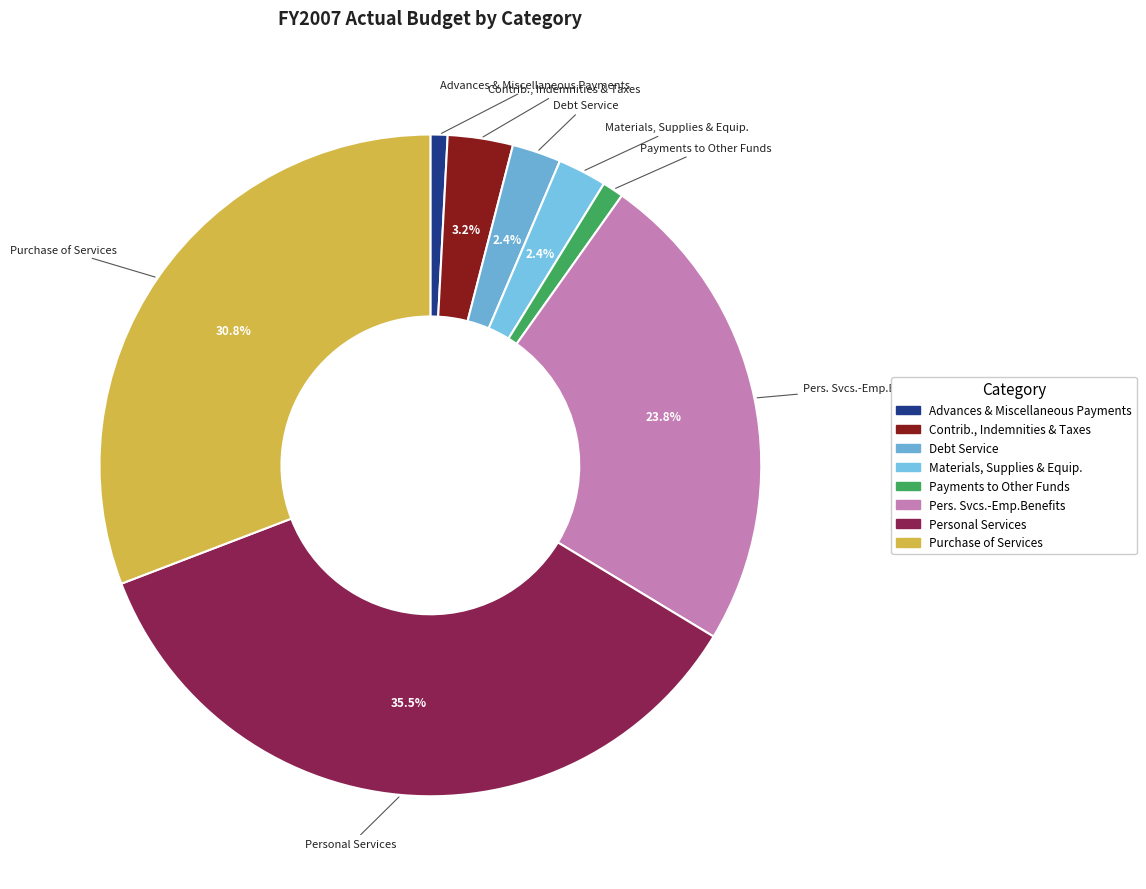

How many slices are in this pie chart?

8